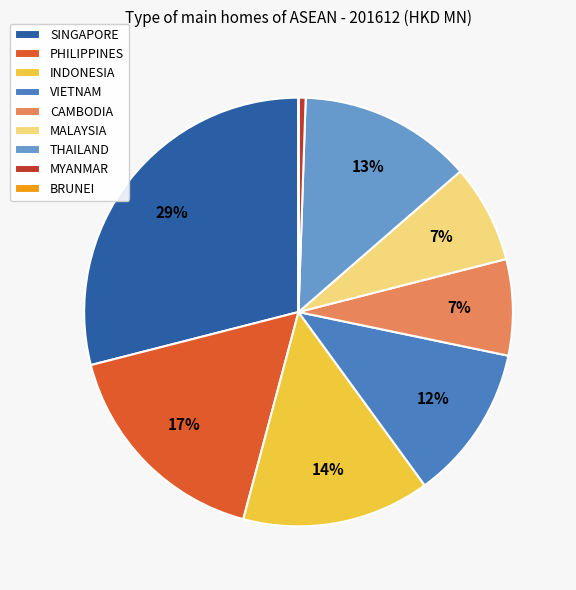

To the nearest percent, what is the average slice percentage?

11%